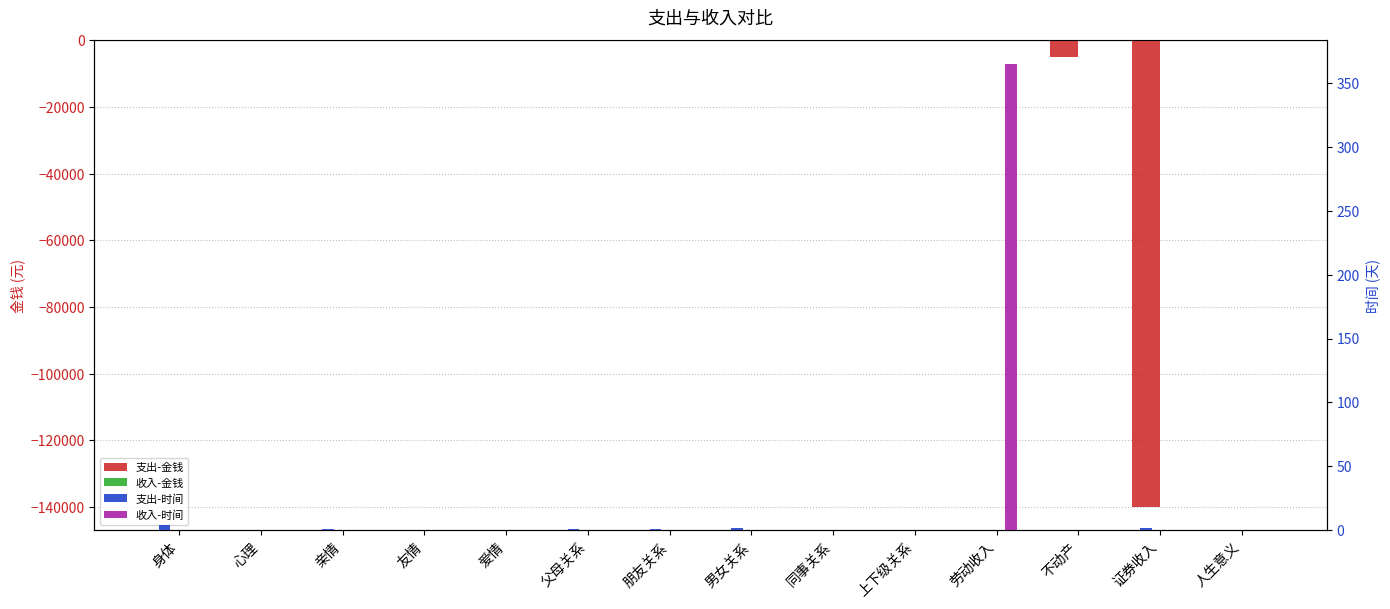

At how many categories does at least one series exceed -115596?

14